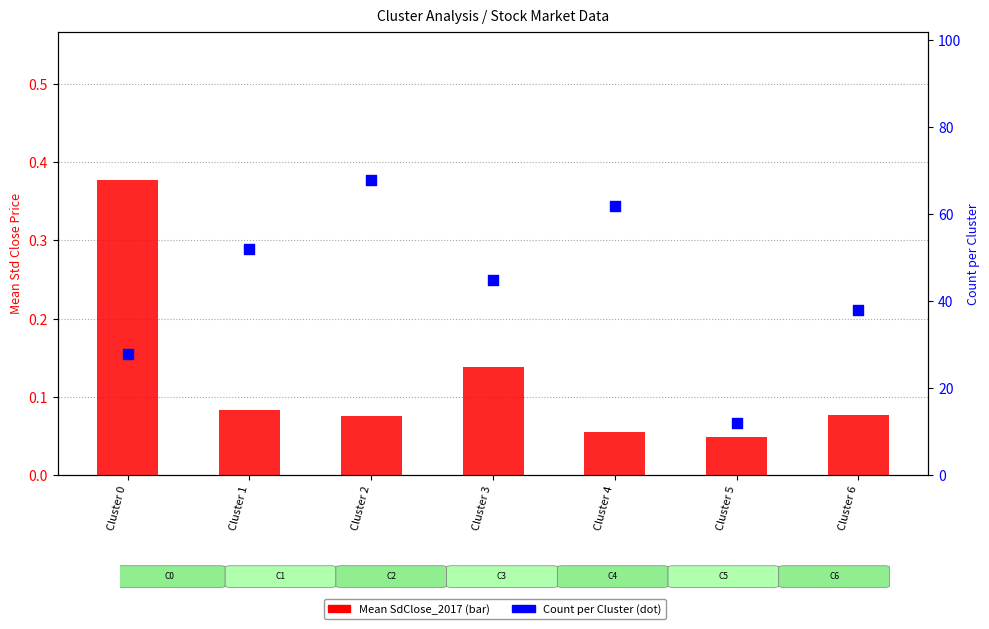

Which series contains the highest Y value?

Count per Cluster